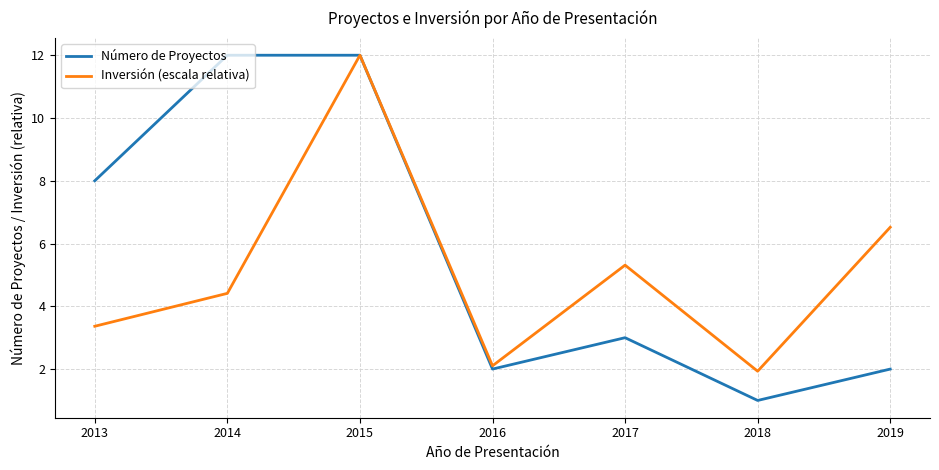

Does the chart have visible grid lines?

Yes